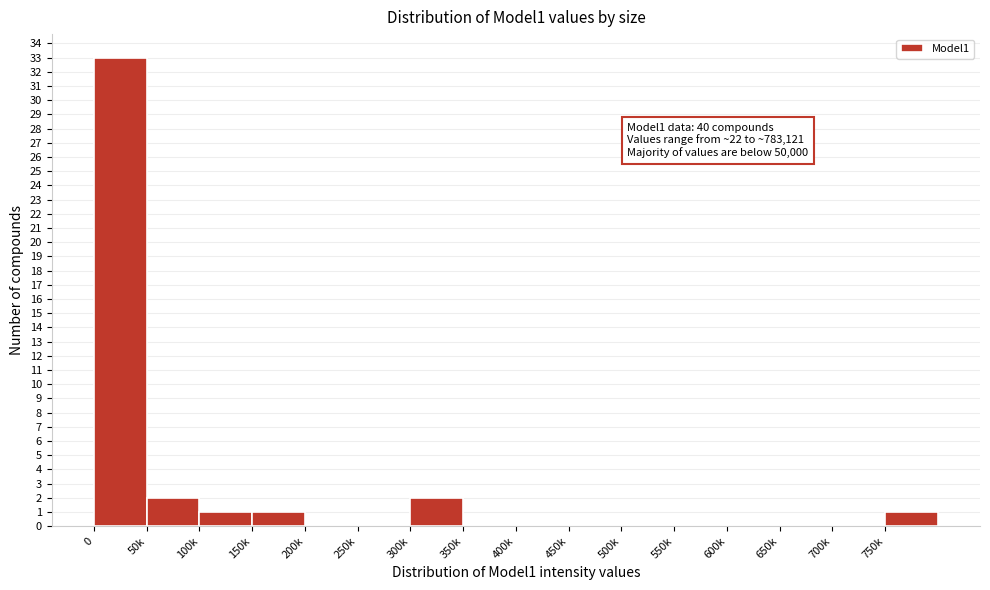

Reading right to left, transcribe all the data shown in this chart.

750k=1	700k=0	650k=0	600k=0	550k=0	500k=0	450k=0	400k=0	350k=0	300k=2	250k=0	200k=0	150k=1	100k=1	50k=2	0=33